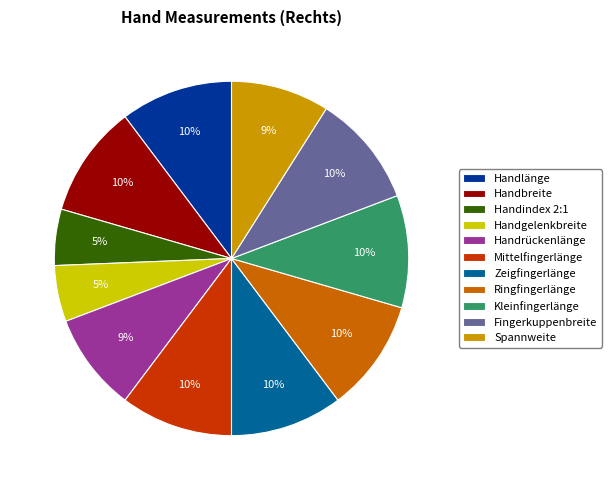

To the nearest percent, what is the difference between the largest and smallest slice percentages?

5%